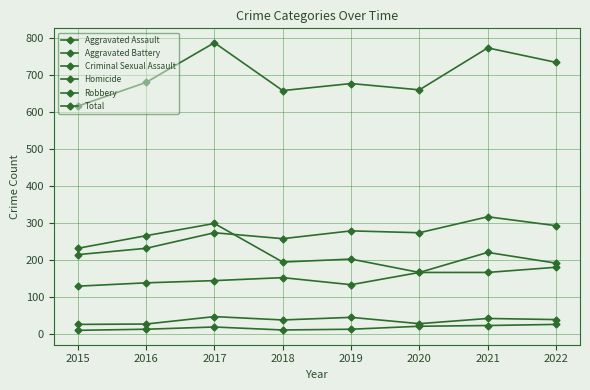

True or false: Homicide and Aggravated Battery cross at least once.

False